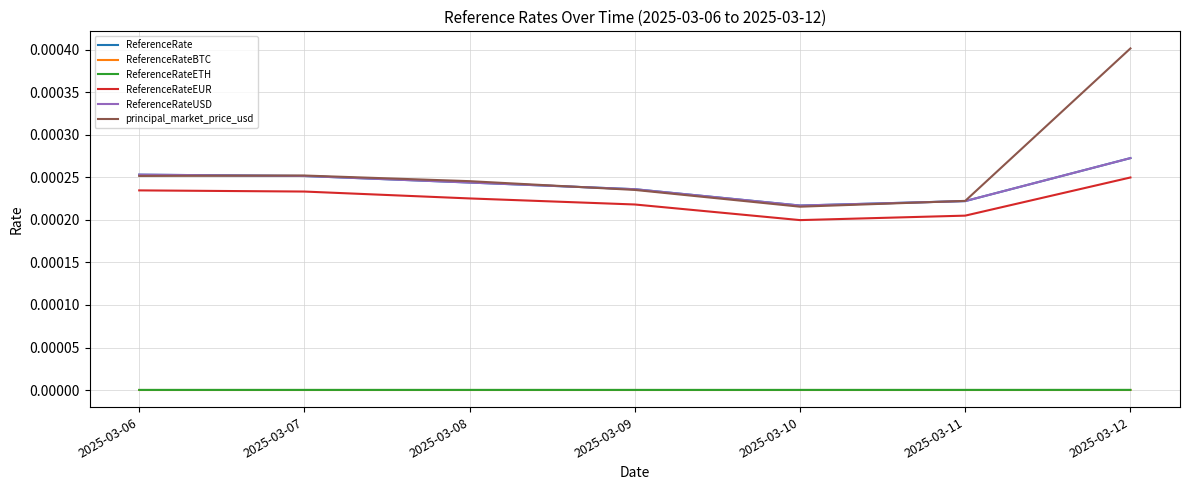

True or false: ReferenceRateUSD has a value of 0.0 at 2025-03-12.

True